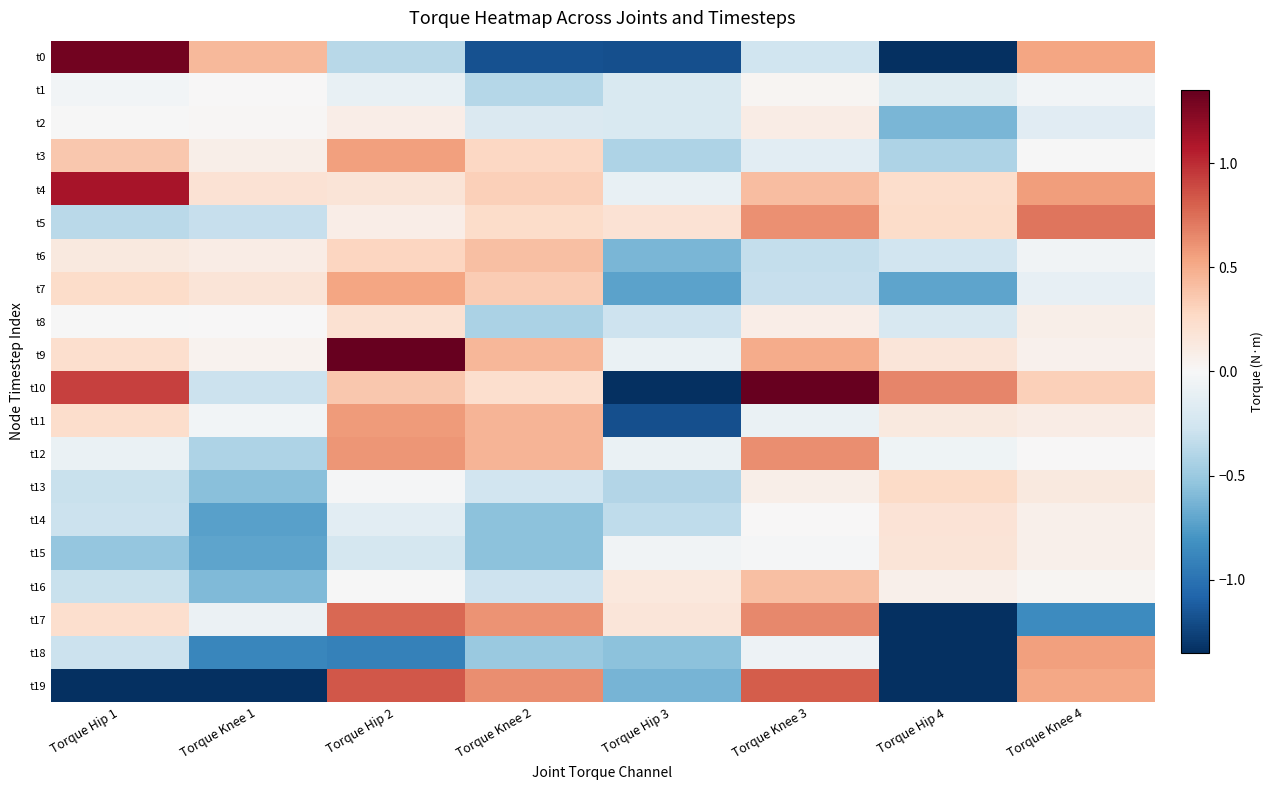

Between Torque Hip 4 and Torque Hip 3, which is larger?

Torque Hip 3